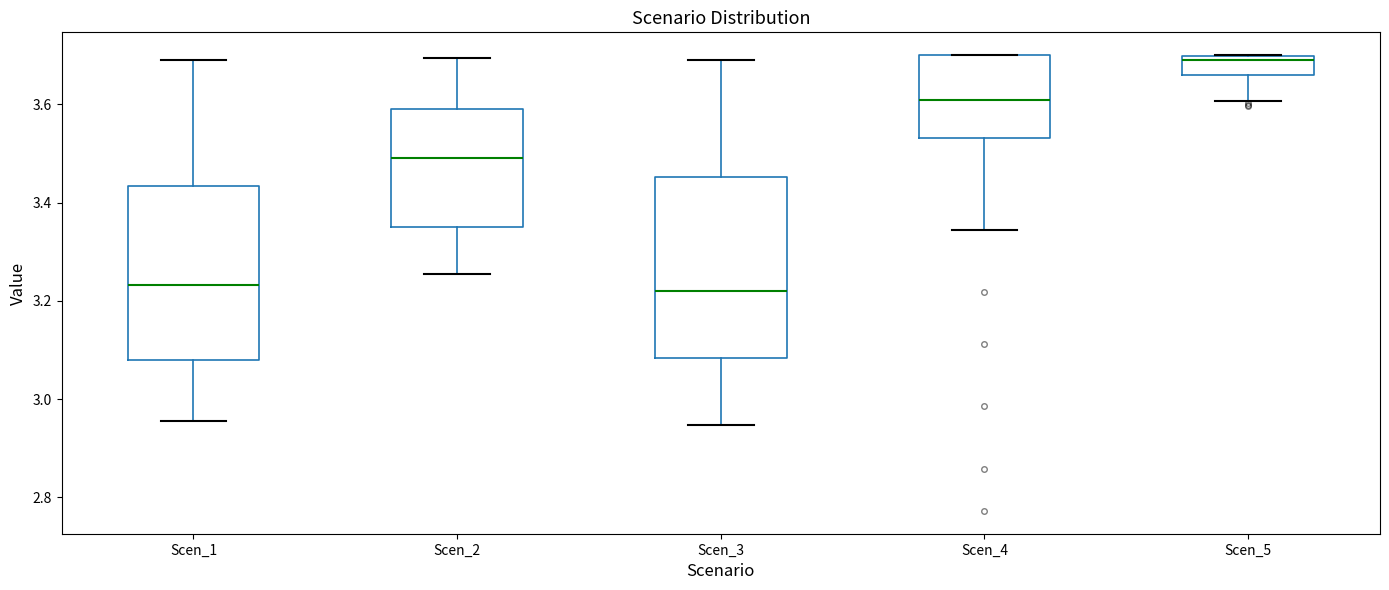

Reading left to right, transcribe this box plot: for each box, give where its median line is, the range the box spans, and where its two whiskers end, as read against the y-axis. The values are not printed on the chart, so give them approximately, as read against the axis.

Scen_1: median 3.24, box 3.08 to 3.44, whiskers 2.96 to 3.70
Scen_2: median 3.50, box 3.36 to 3.60, whiskers 3.26 to 3.70
Scen_3: median 3.22, box 3.08 to 3.46, whiskers 2.94 to 3.70
Scen_4: median 3.60, box 3.54 to 3.70, whiskers 3.34 to 3.70
Scen_5: median 3.70 (just below the box's upper edge), box 3.66 to 3.70, whiskers 3.60 to 3.70